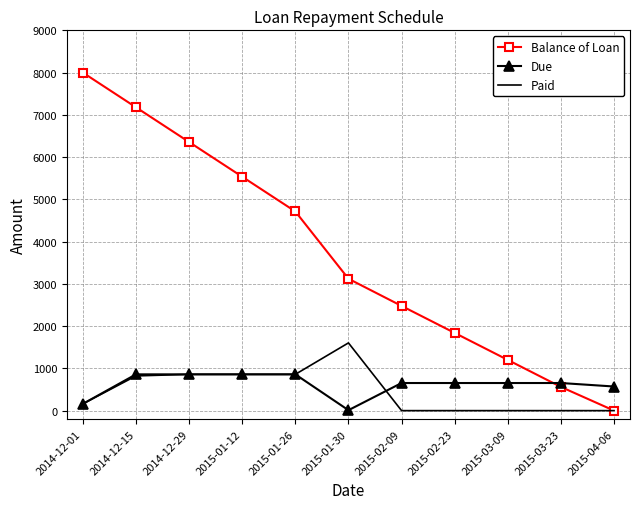

What is the difference between the second highest and minimum values in the Paid series?

858.5